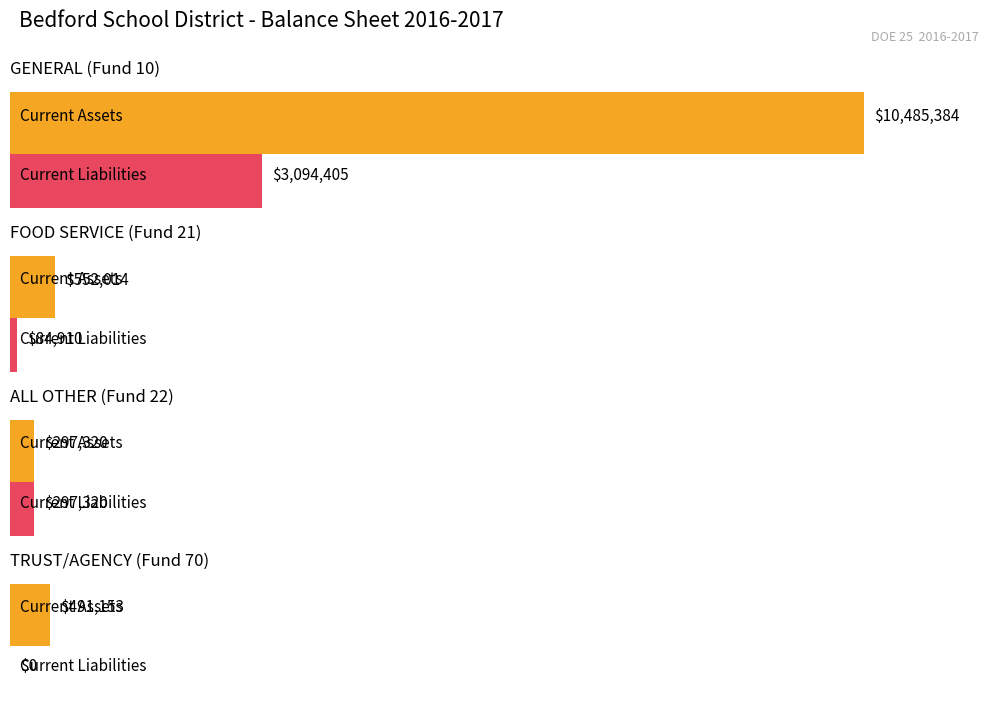

The Maximum utilization series shows 162529.8 at ALL OTHER (Fund 22). True or false?

False